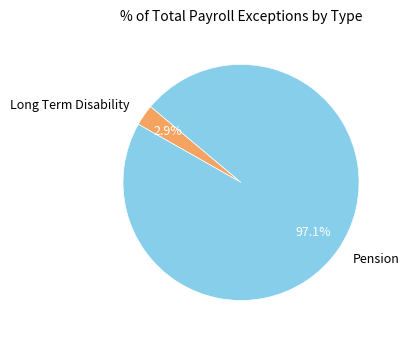

The Long Term Disability slice represents 9% of the pie. True or false?

False